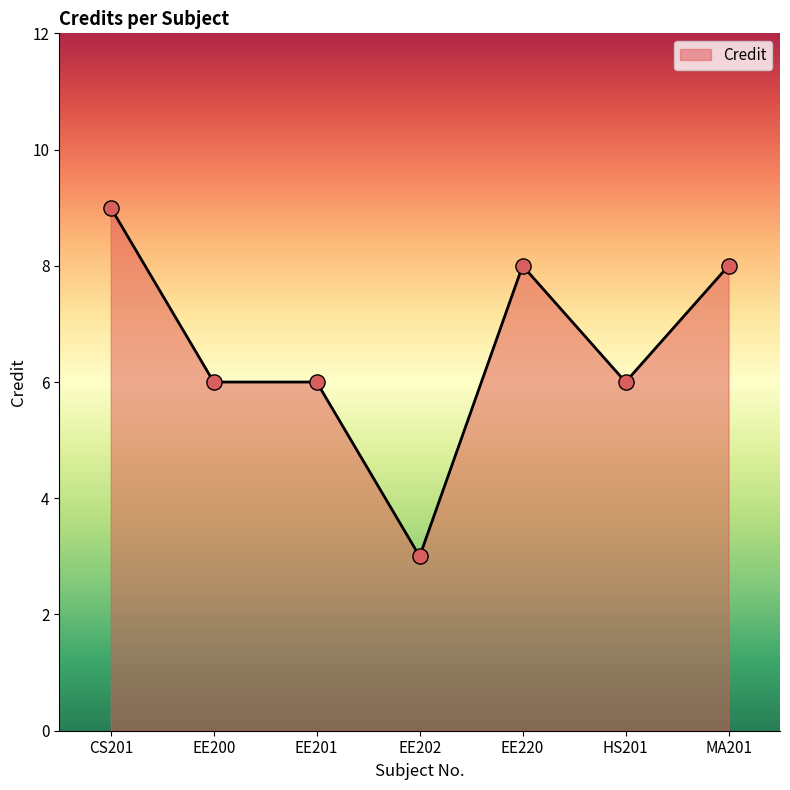

Approximately how many times larger is the value at EE202 compared to EE200?

0.5